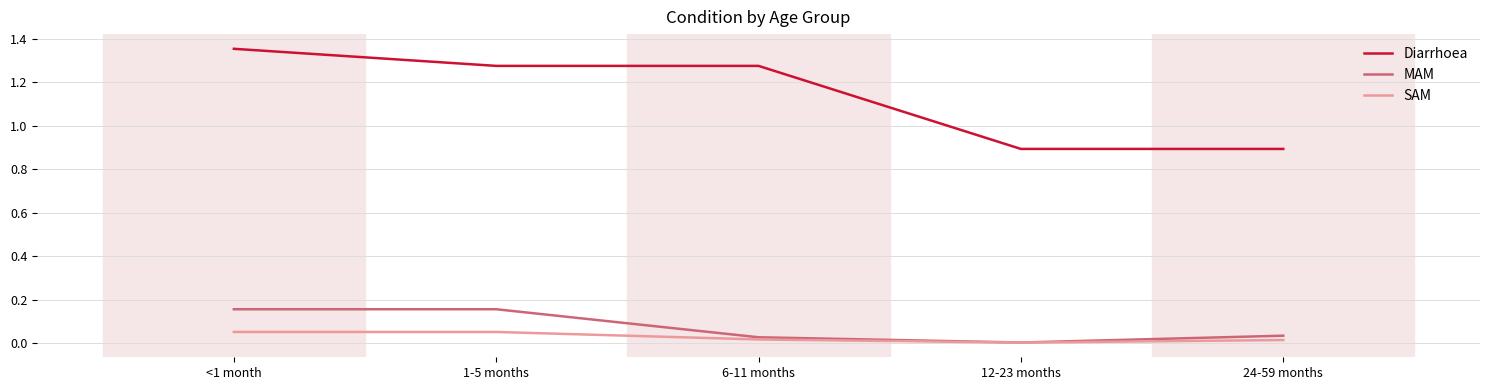

Is the value of Diarrhoea at 12-23 months greater than the value of SAM at <1 month?

Yes